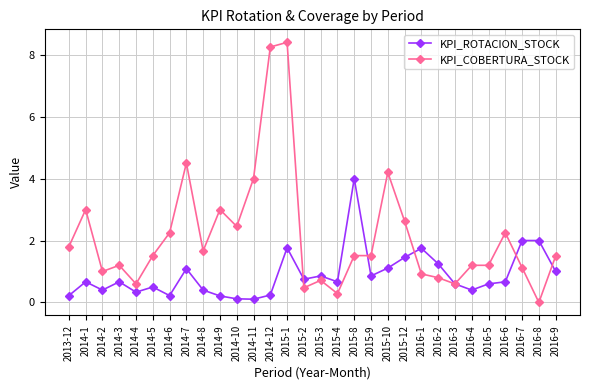

How many data points does each series have?

30